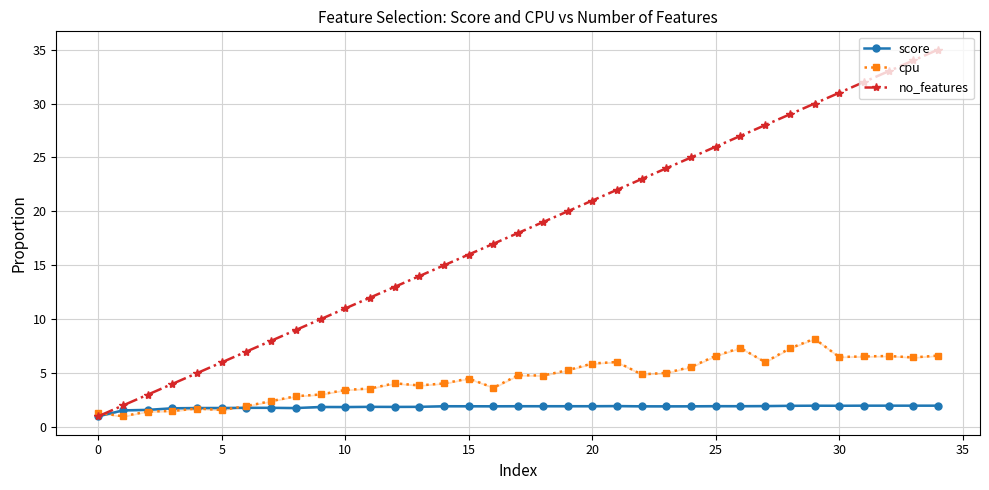

What value does the score series have at 30?

2.0